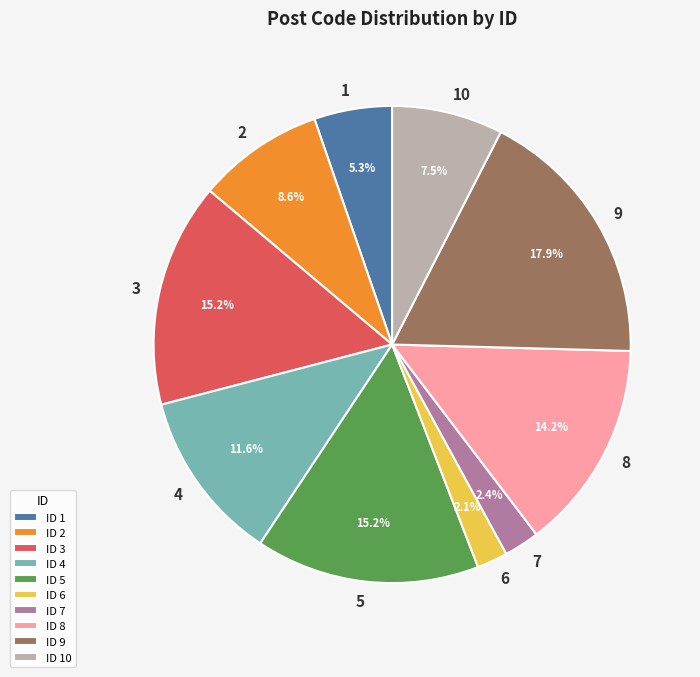

What portion of the pie excludes ID 8?

85.8%